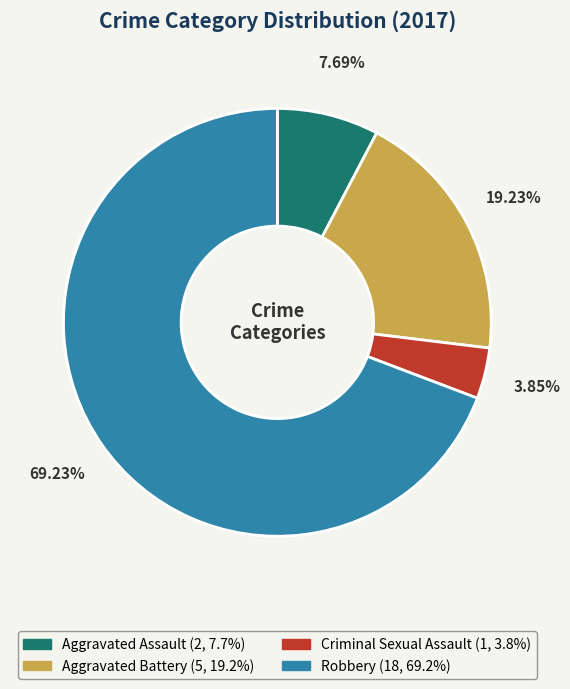

Is there any slice that represents more than half of the pie?

Yes